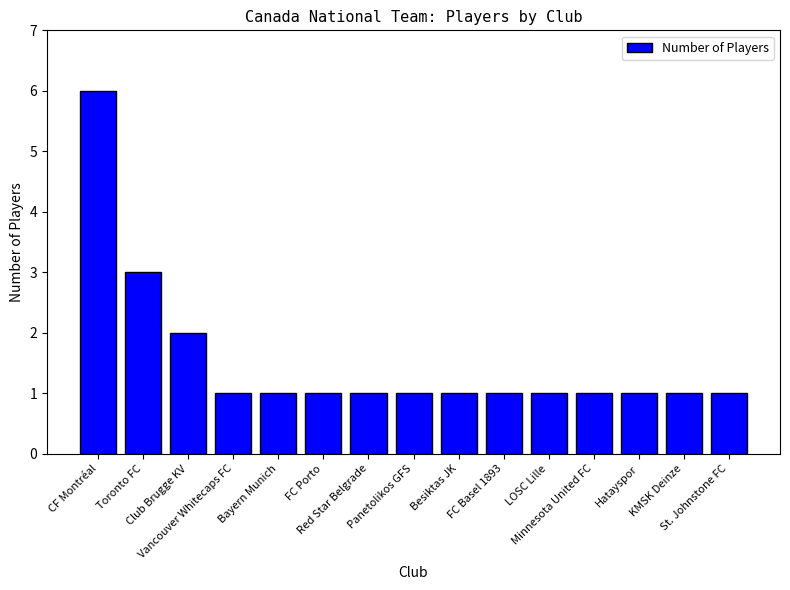

True or false: the data shows 1 at Minnesota United FC.

True